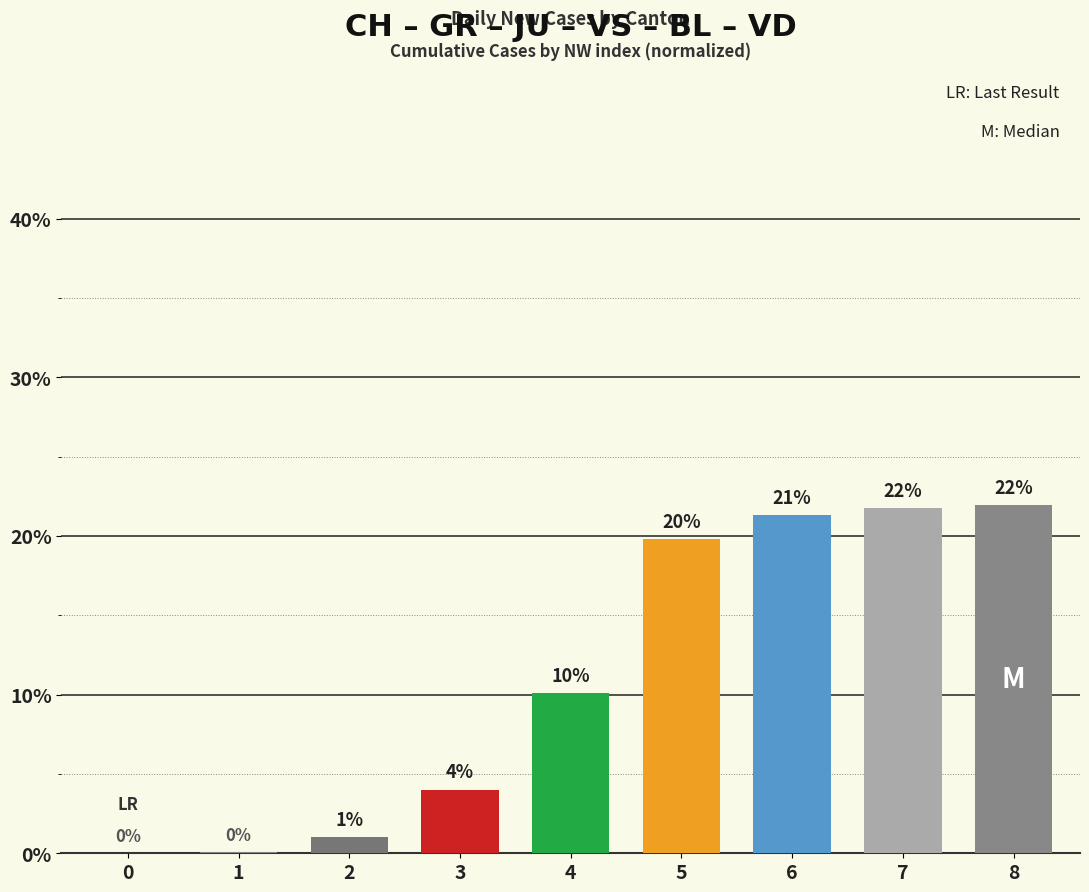

The chart shows a value of 1.6 at 3. True or false?

False